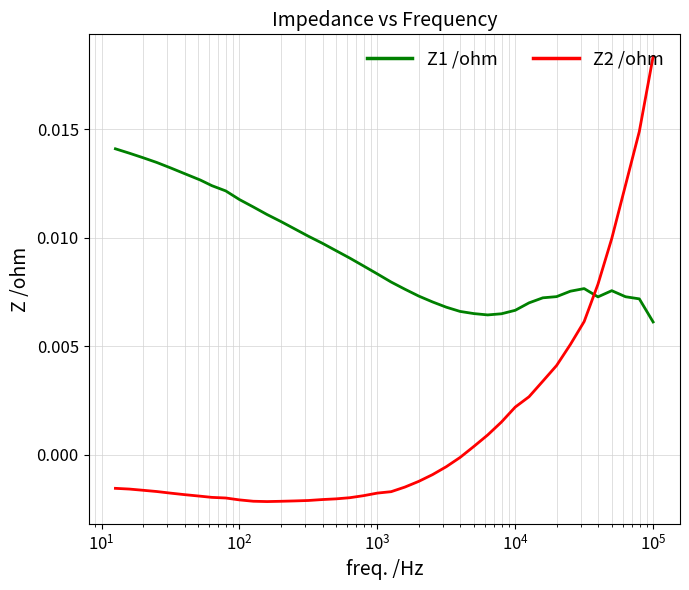

What is the label of the 34th point from the right?

$\mathdefault{10^{5}}$